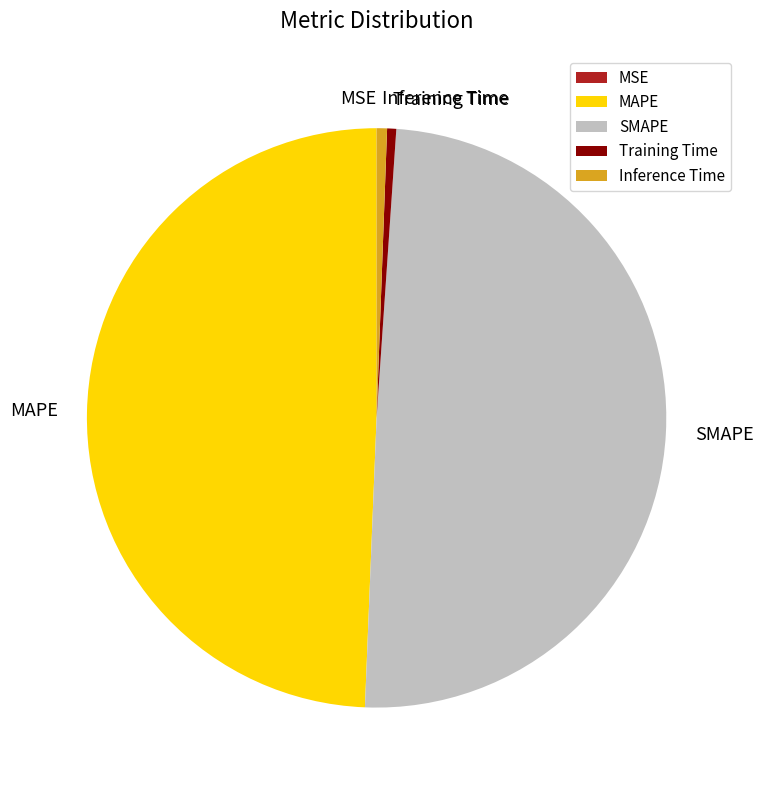

Does any single category account for the majority?

No